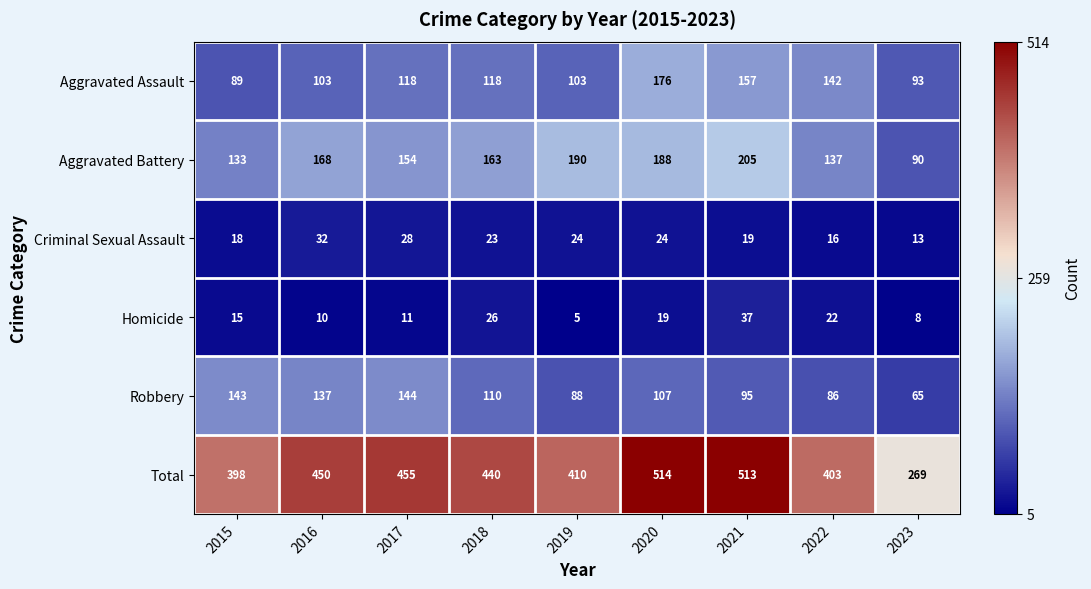

What is the maximum value for Aggravated Assault?

176